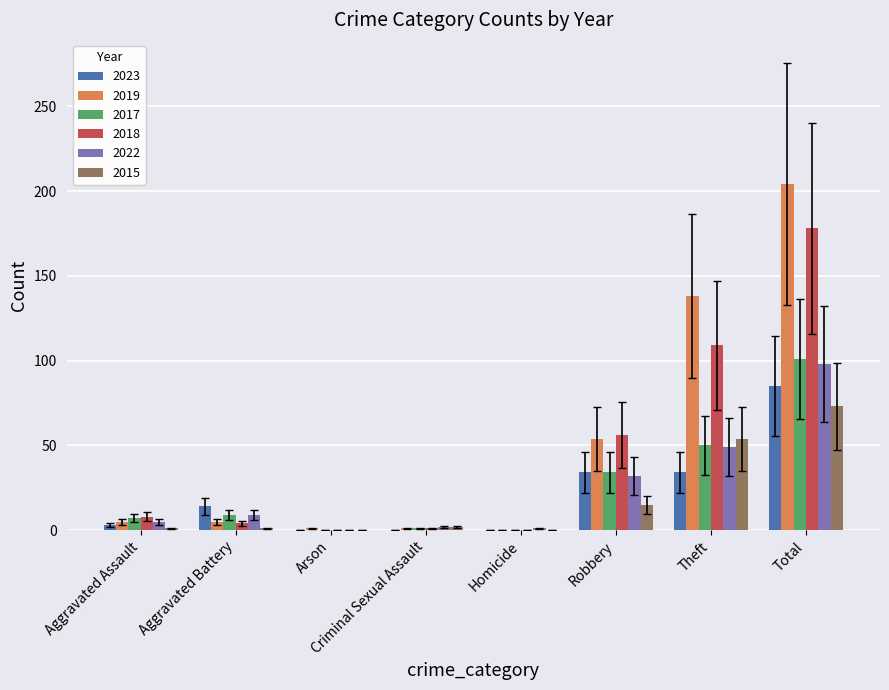

What is the maximum value for 2023?

85